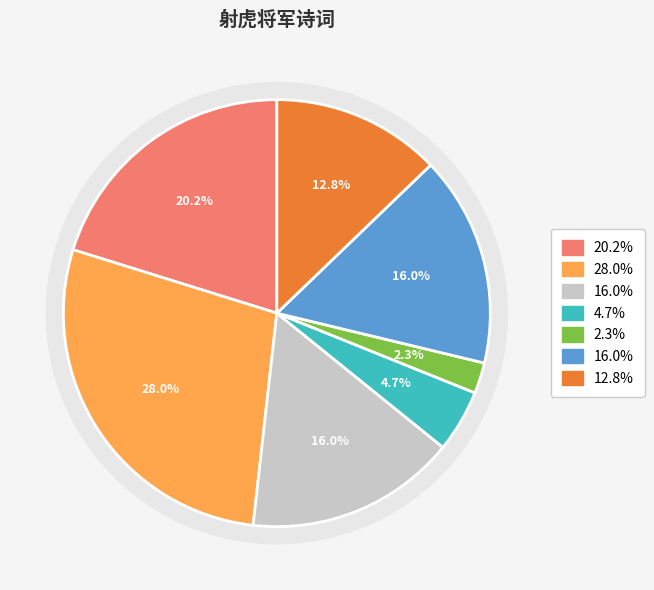

Is it true that 芳华楼夜宴·射虎将军老不侯 is 5% of the pie?

True